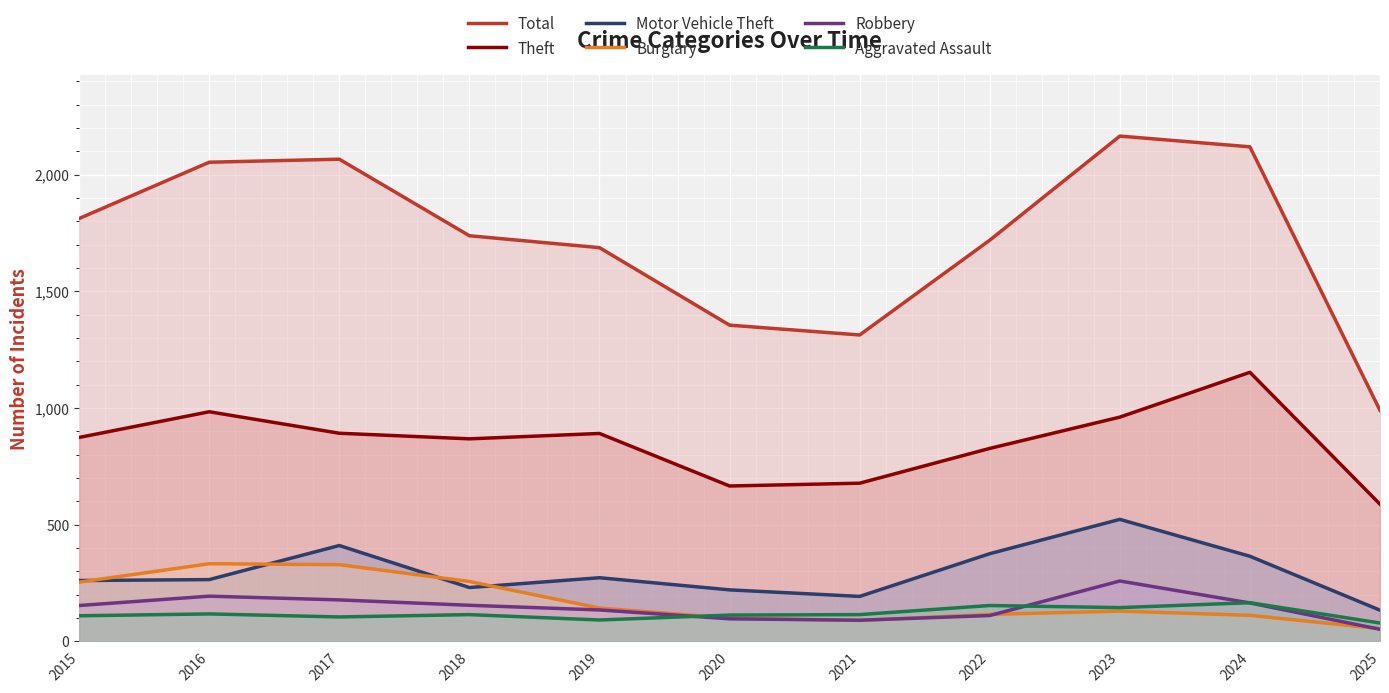

Rank the series by their maximum value, from lowest to highest.

Aggravated Assault, Robbery, Burglary, Motor Vehicle Theft, Theft, Total